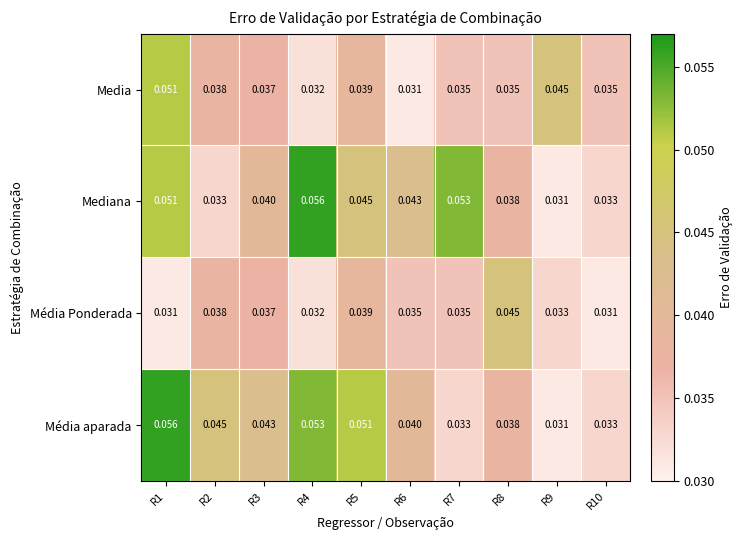

Which series changed the most between R2 and R5?

Mediana